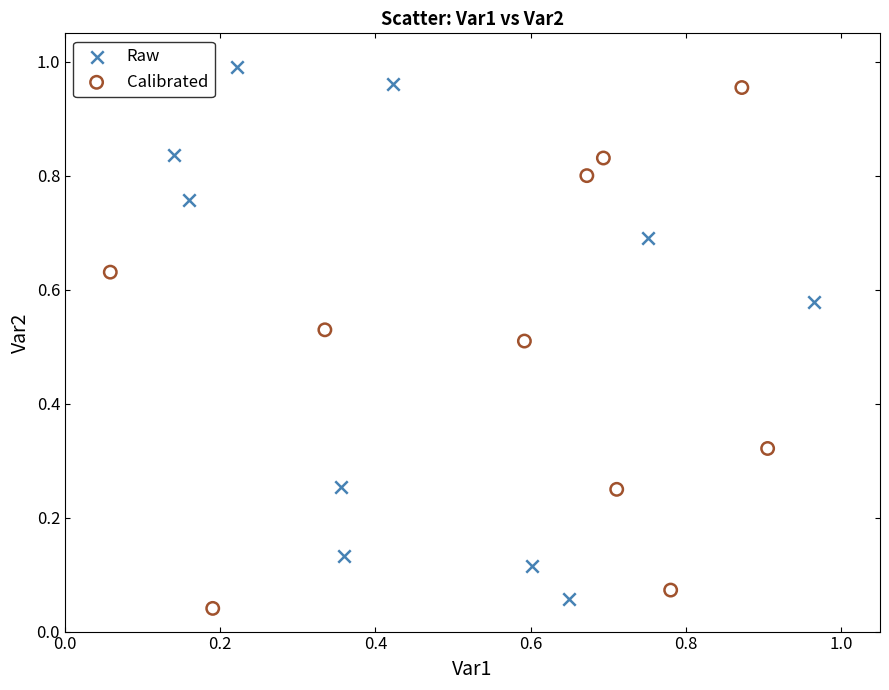

What are all the series names shown in the legend?

Raw, Calibrated